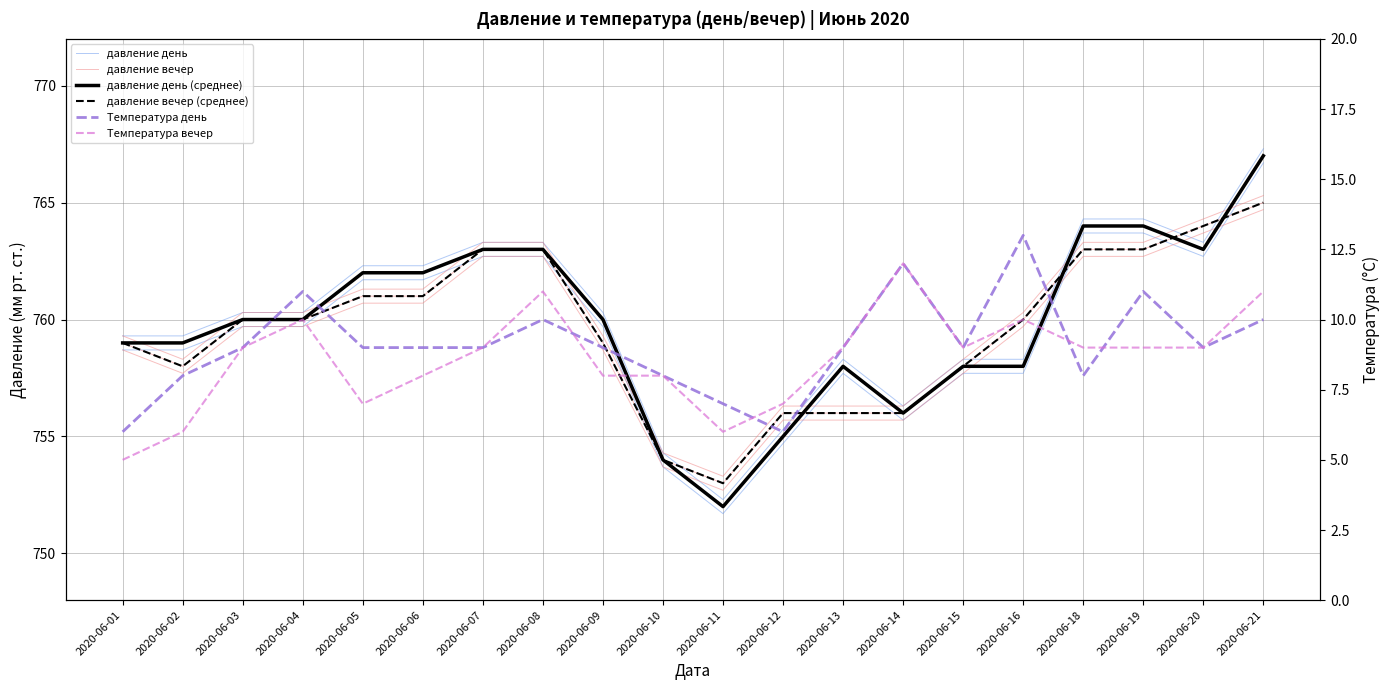

At how many categories does at least one series exceed 6?

20